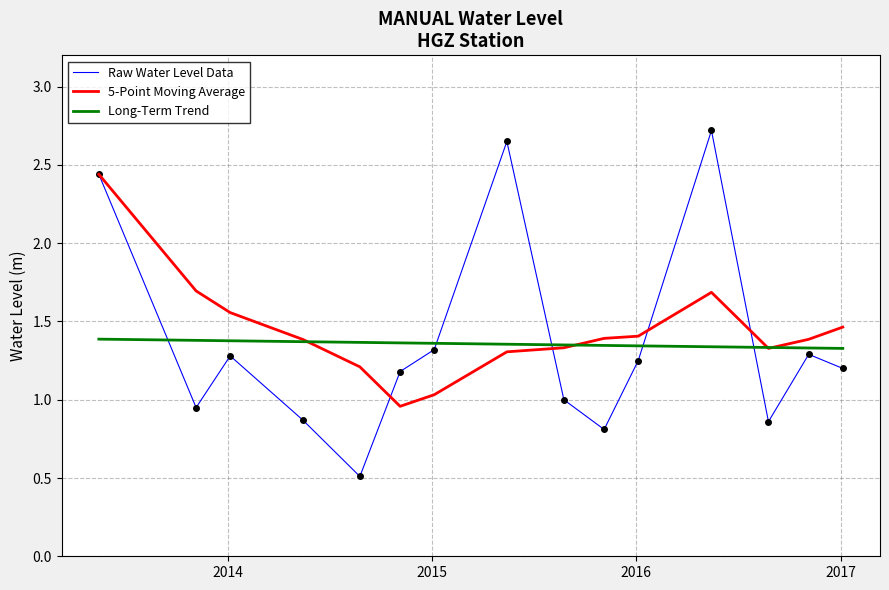

Which series ends up on top after the final intersection of Long-Term Trend and Raw Water Level Data?

Long-Term Trend